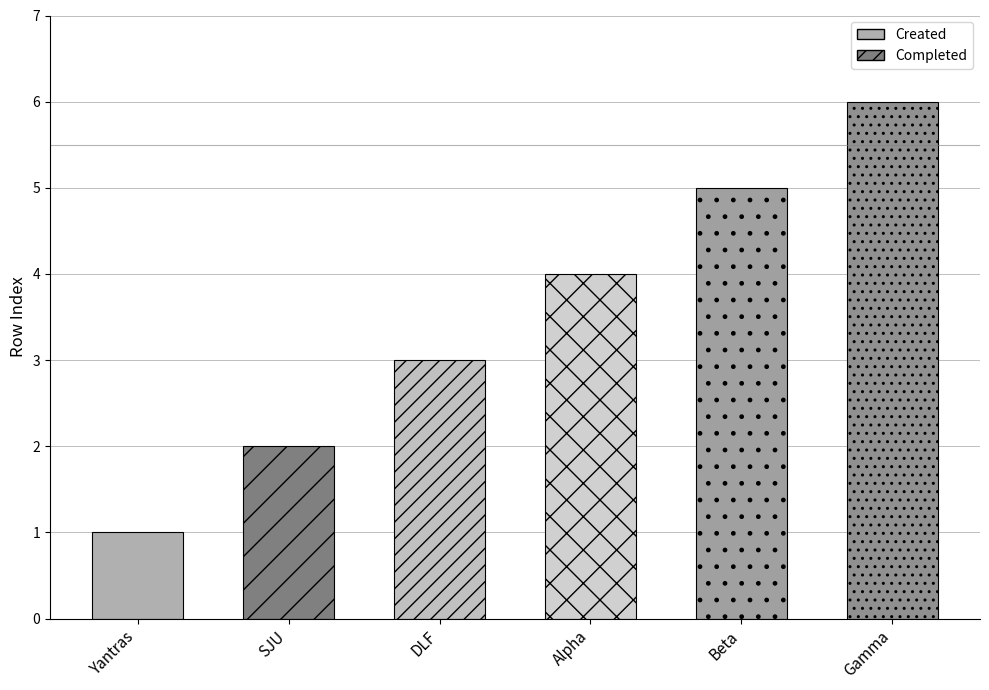

What is the label of the 4th bar from the left?

Alpha